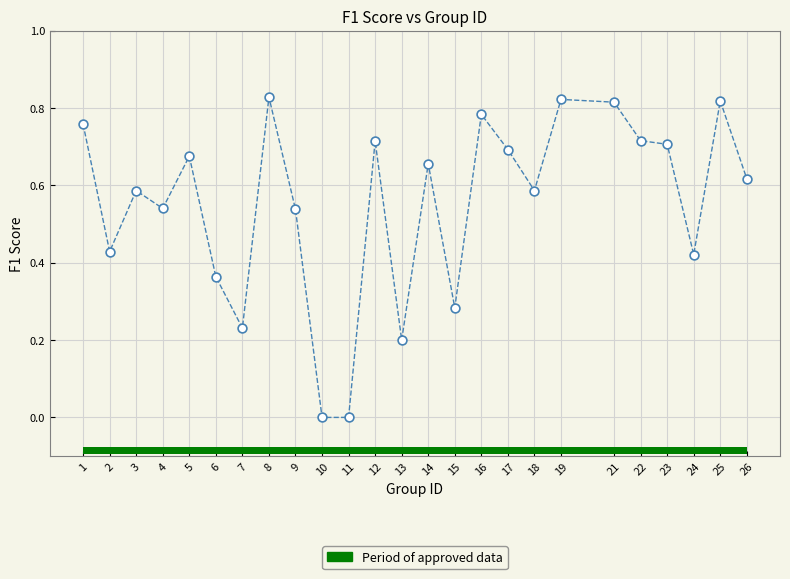

What is the range of X values (max minus min)?

25.0